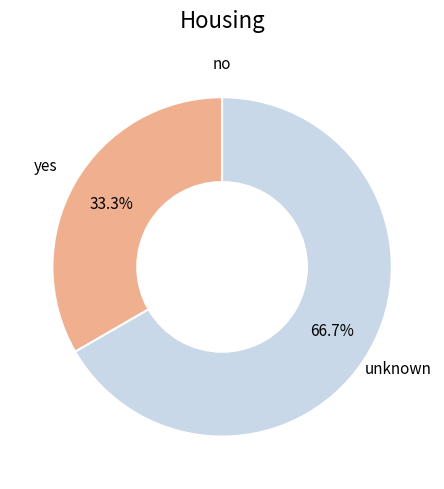

To the nearest percent, what is the difference between the largest and smallest slice percentages?

67%